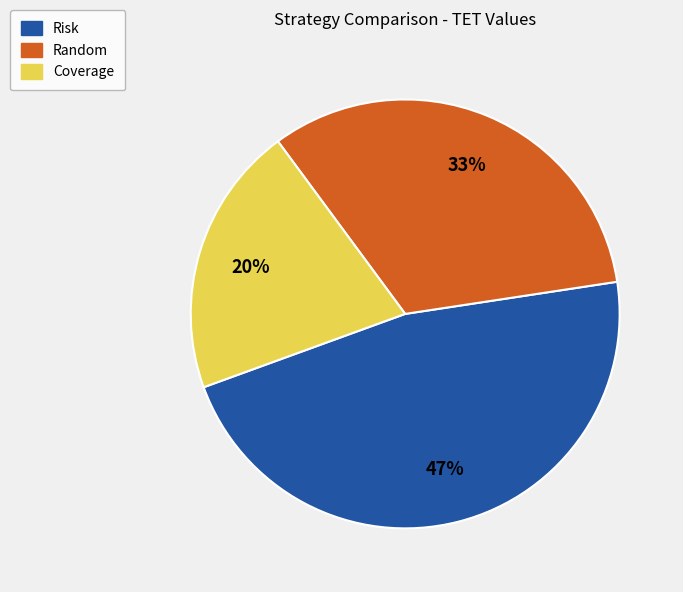

Is there a majority slice in this chart?

No